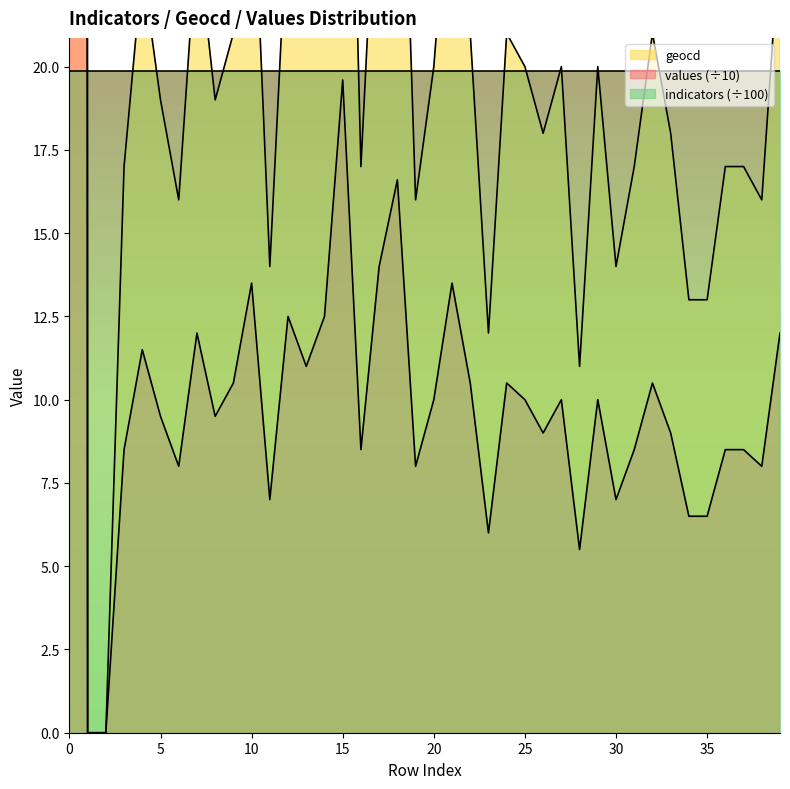

Reading right to left, list all the values displayed in this chart.

values: 12.0	8.0	8.5	8.5	6.5	6.5	9.0	10.5	8.5	7.0	10.0	5.5	10.0	9.0	10.0	10.5	6.0	10.5	13.5	10.0	8.0	16.6	14.0	8.5	19.6	12.5	11.0	12.5	7.0	13.5	10.5	9.5	12.0	8.0	9.5	11.5	8.5	0.0	0.0	1000.0
geocd: 24.0	16.0	17.0	17.0	13.0	13.0	18.0	21.0	17.0	14.0	20.0	11.0	20.0	18.0	20.0	21.0	12.0	21.0	27.0	20.0	16.0	33.0	28.0	17.0	39.0	25.0	22.0	25.0	14.0	27.0	21.0	19.0	24.0	16.0	19.0	23.0	17.0	0.0	0.0	1987.0